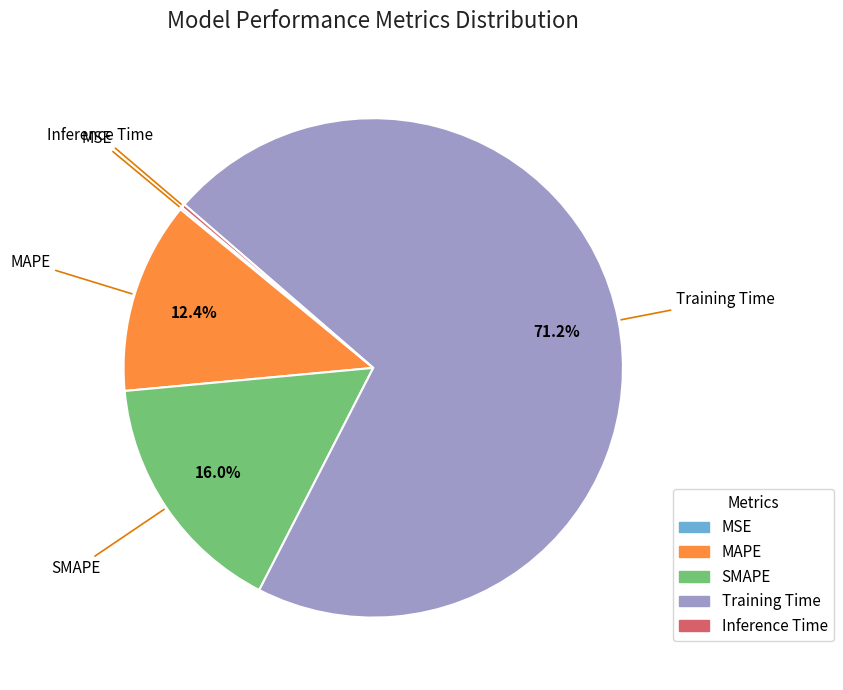

Is there any slice that represents more than half of the pie?

Yes